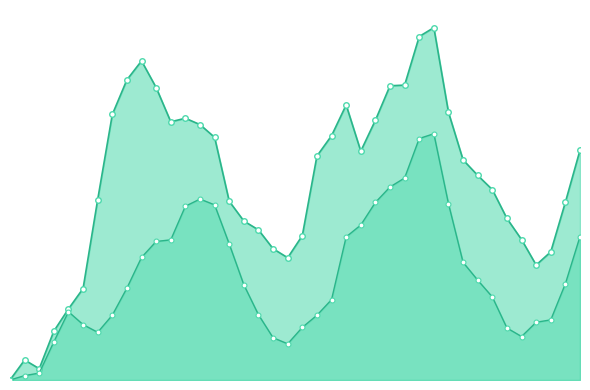

Reading left to right, list all the values displayed in this chart.

connect_Um_max_line: 0.0	0.0	0.0	0.1	0.1	0.1	0.2	0.3	0.4	0.4	0.4	0.3	0.3	0.3	0.3	0.2	0.2	0.2	0.2	0.2	0.2	0.3	0.3	0.4	0.3	0.3	0.4	0.4	0.4	0.5	0.4	0.3	0.3	0.2	0.2	0.2	0.2	0.2	0.2	0.3
aorta_Um_avg_line: 0.0	0.0	0.0	0.0	0.1	0.1	0.1	0.1	0.1	0.2	0.2	0.2	0.2	0.2	0.2	0.2	0.1	0.1	0.1	0.0	0.1	0.1	0.1	0.2	0.2	0.2	0.3	0.3	0.3	0.3	0.2	0.2	0.1	0.1	0.1	0.1	0.1	0.1	0.1	0.2